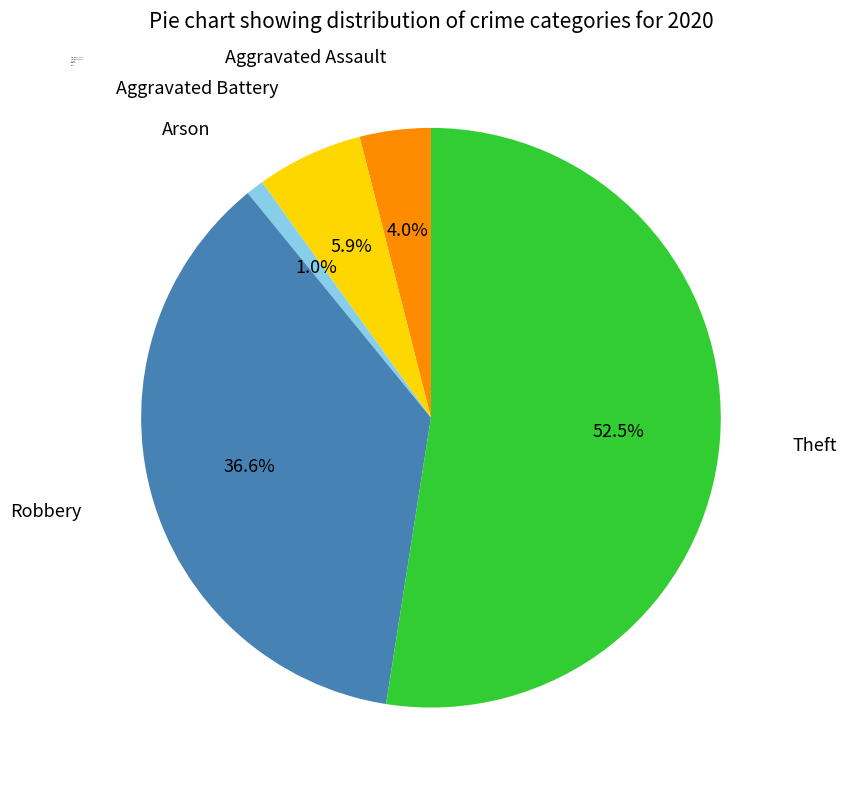

What portion of the pie excludes Theft?

47.5%